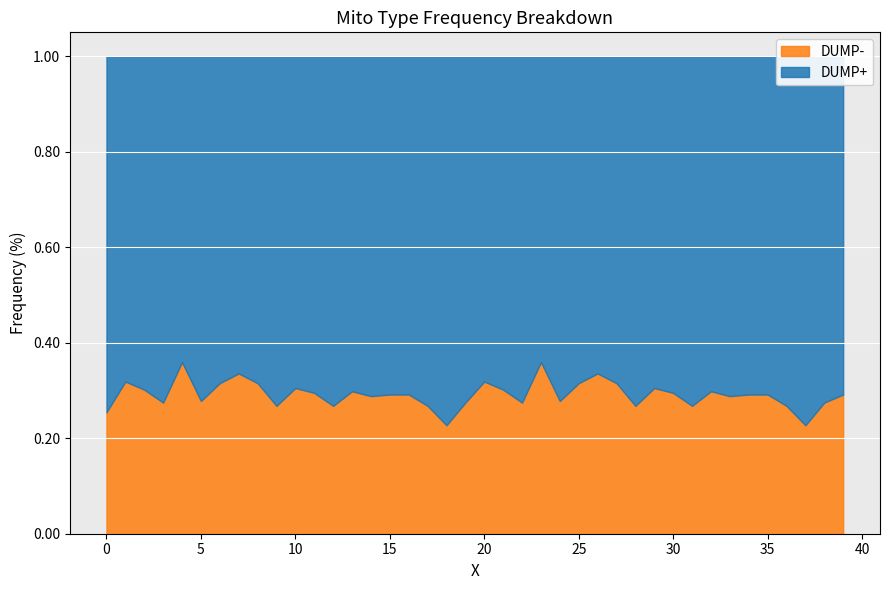

How many distinct data groups are displayed?

2